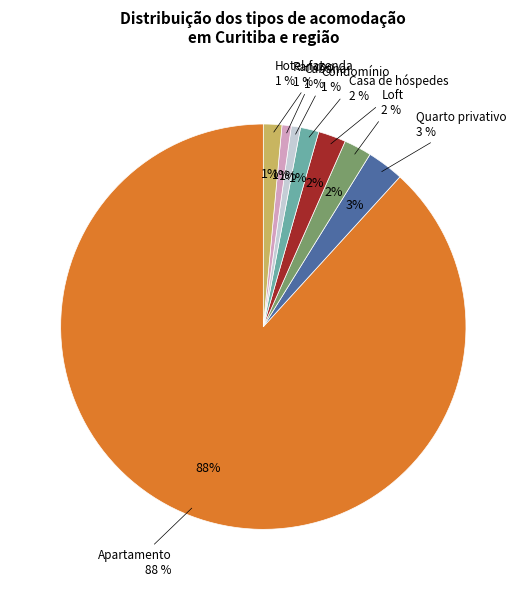

Which slice is the largest?

Apartamento